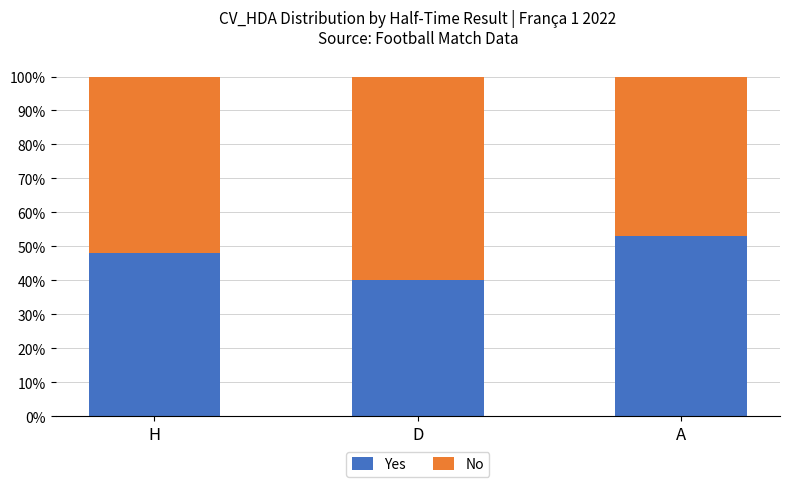

What is the label of the 2nd bar from the left?

D